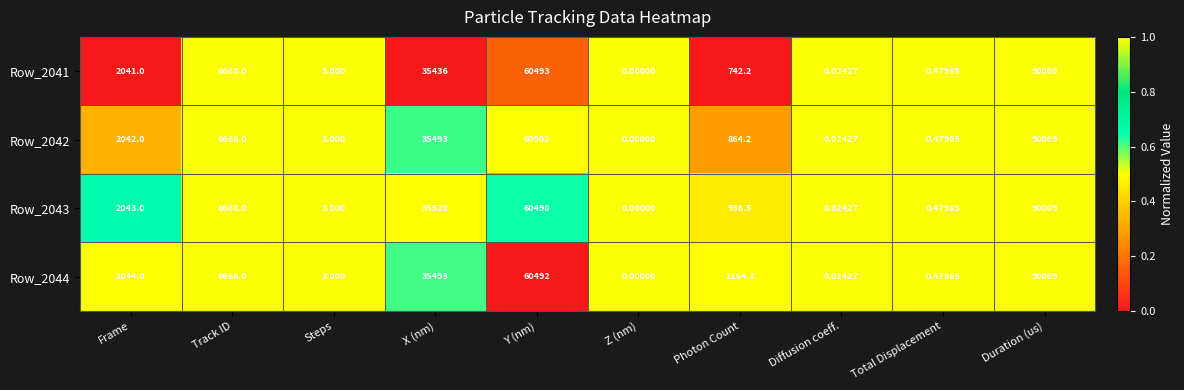

At which category is the sum across all series the highest?

Duration (us)